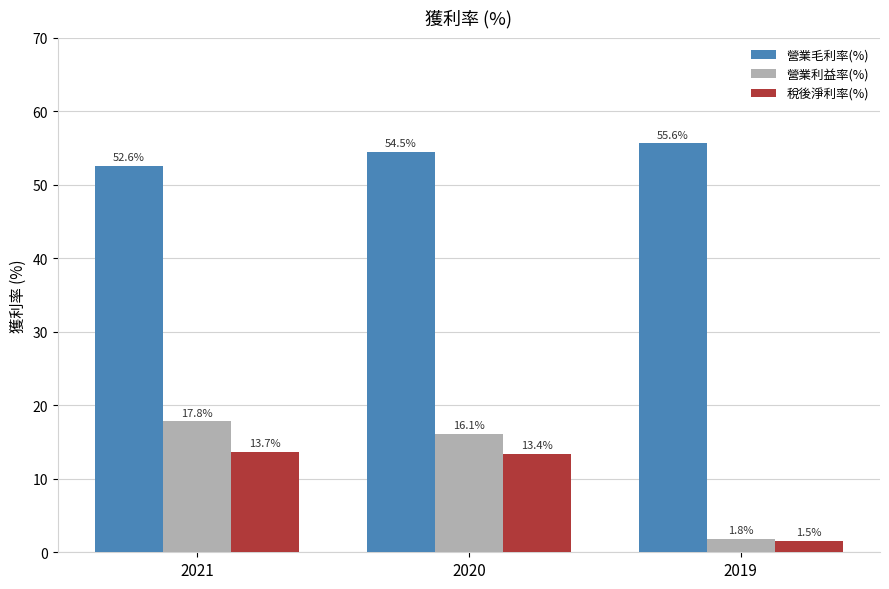

Where is 營業毛利率(%) nearest to the value 54?

2020